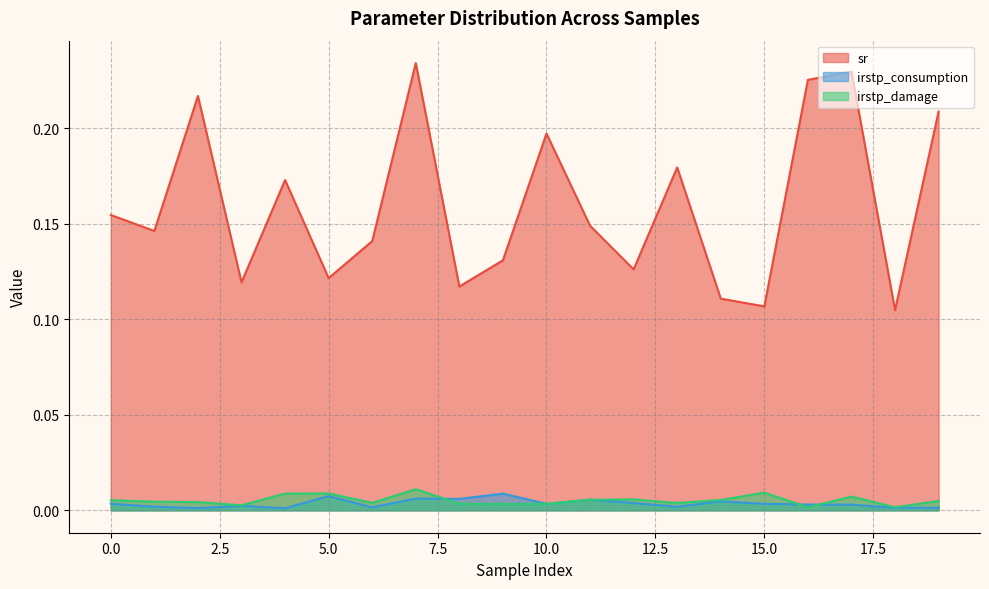

True or false: irstp_damage has more than 1 points higher than both neighbors.

True